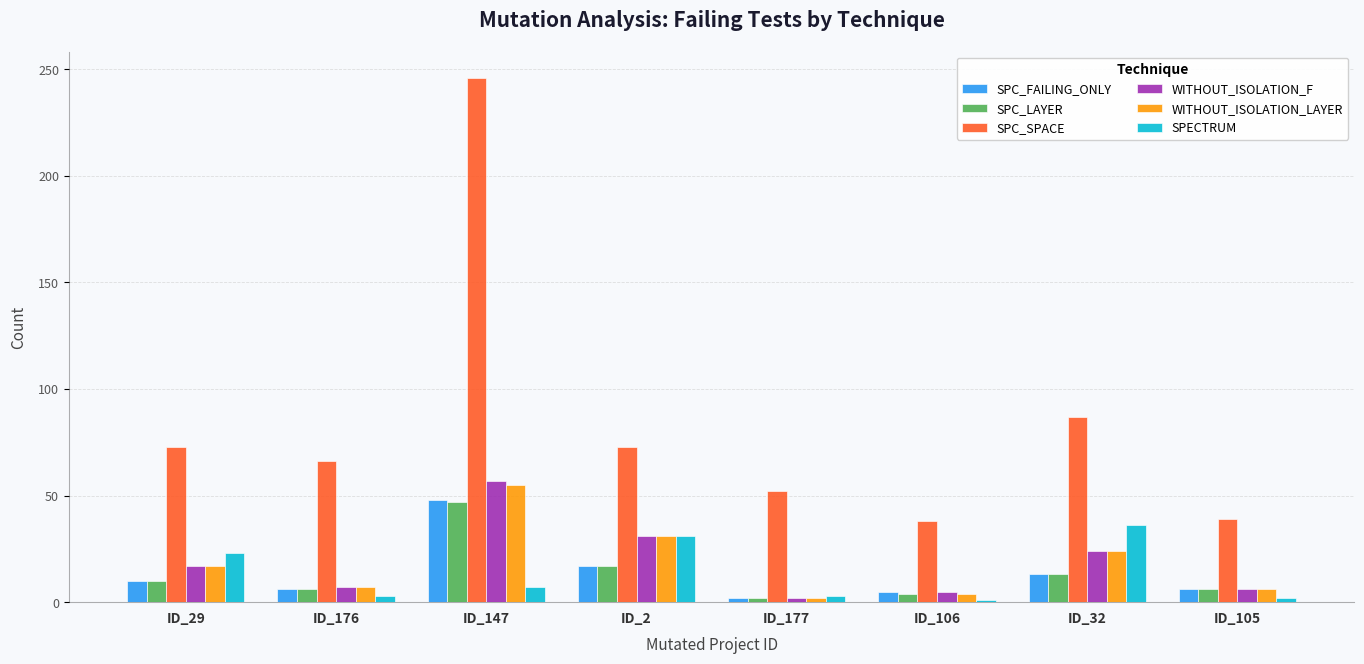

Which series has the widest spread of values?

SPC_SPACE